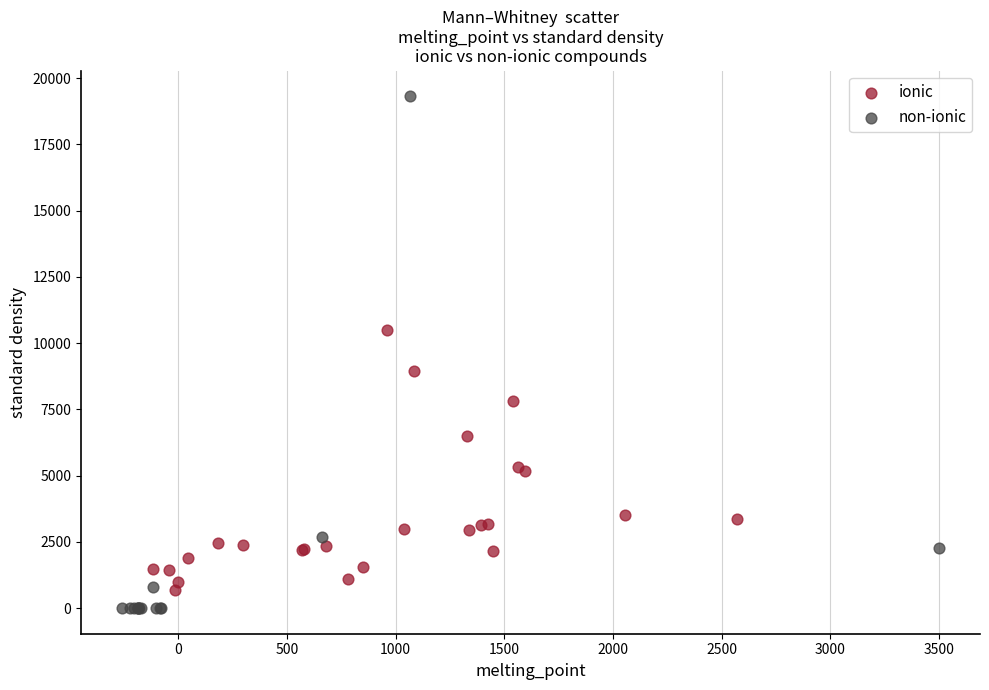

Which series has the widest spread of Y values?

non-ionic